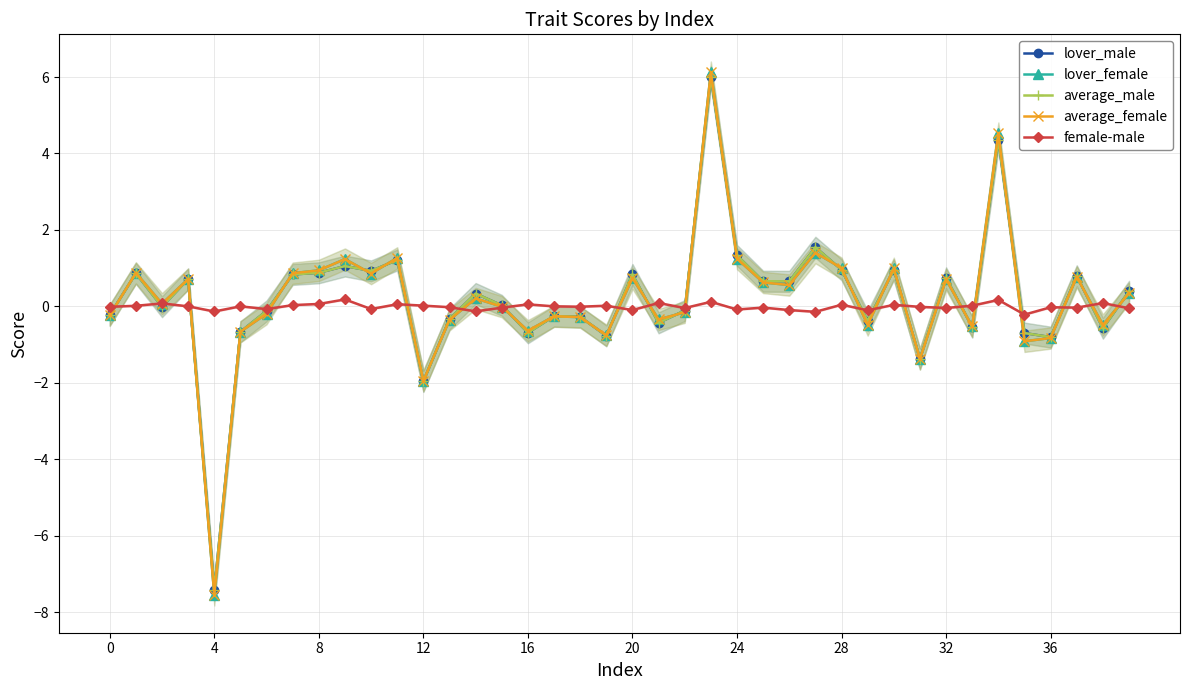

What is the difference between the second highest and second lowest values in the lover_female series?

6.5